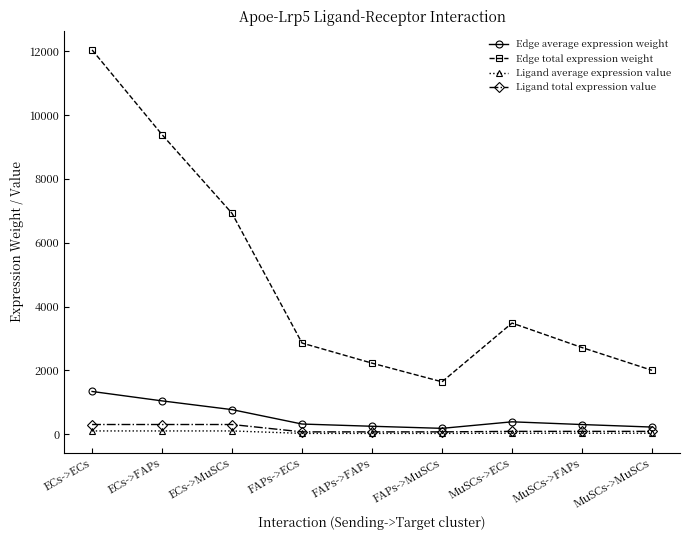

What is the total value across all series at ECs->ECs?

13781.7